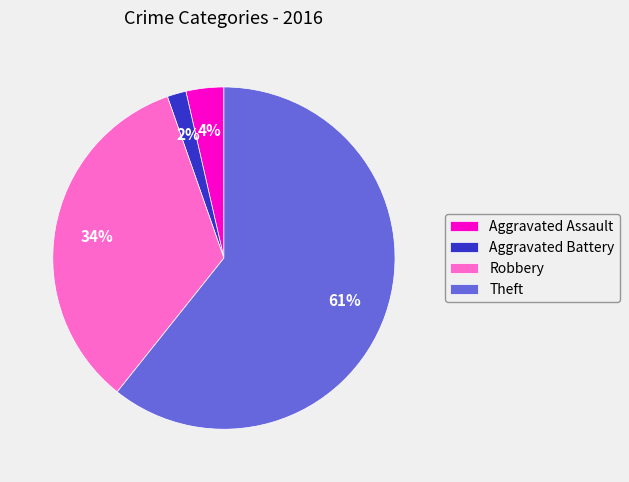

True or false: Robbery accounts for 34% of the total.

True